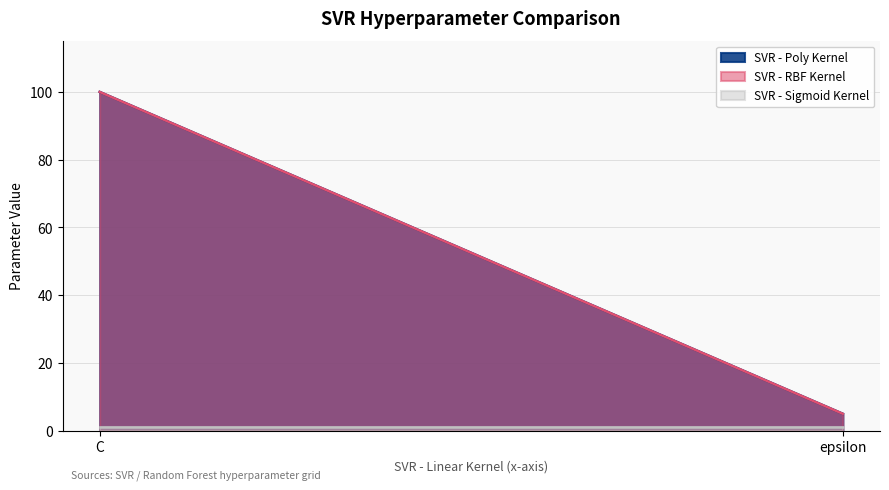

The value of SVR - Poly Kernel at C is 100. True or false?

True